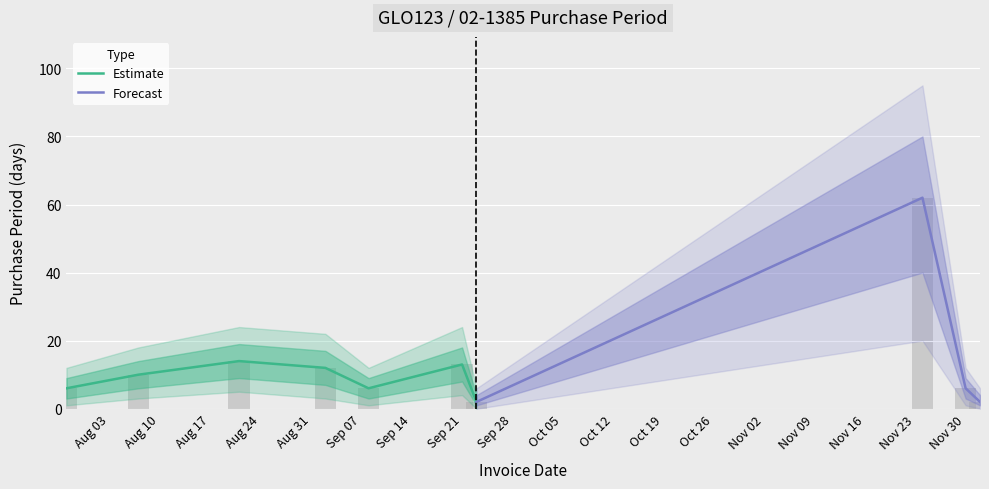

What is the maximum value shown in the chart?

62